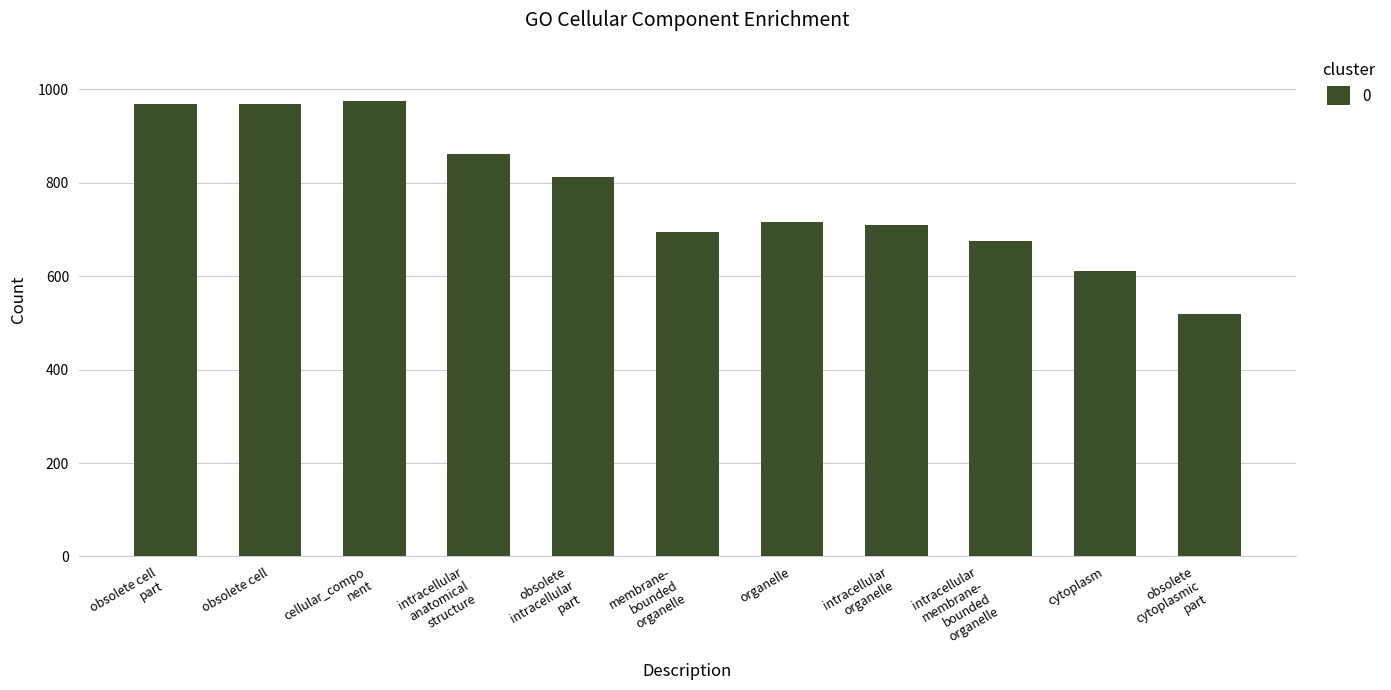

Reading left to right, list all the values displayed in this chart.

968	968	975	861	813	695	716	710	676	611	520